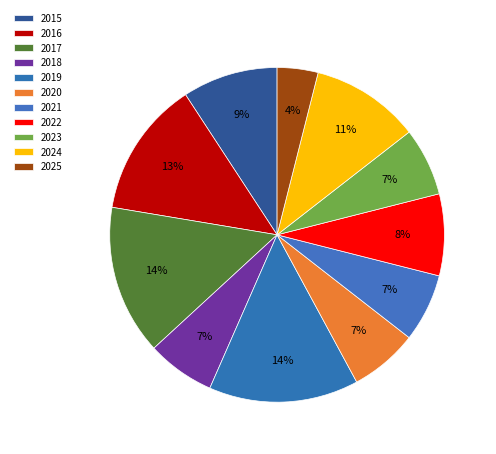

Which category has the biggest portion of the pie?

2017